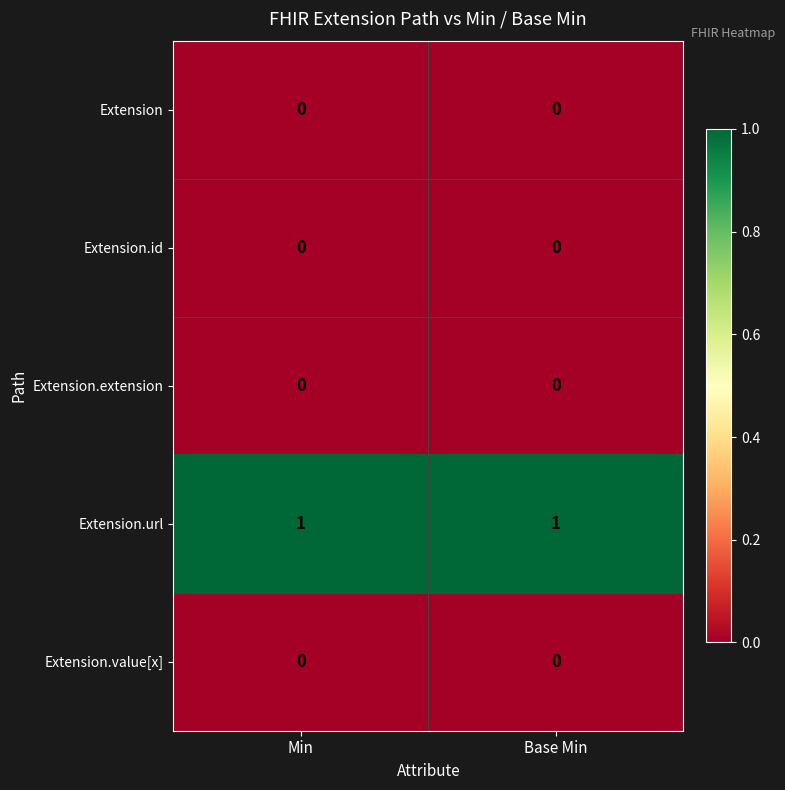

Is it true that Extension equals 0 at Base Min?

True